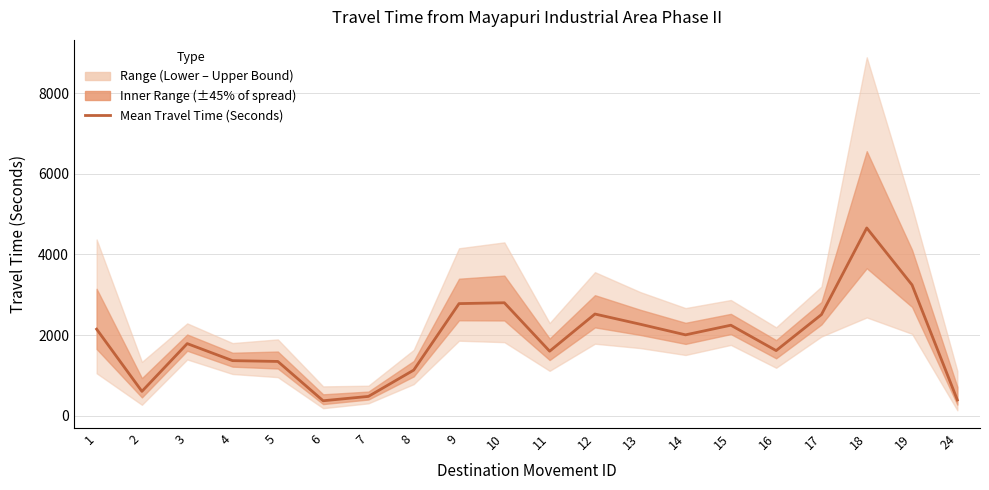

Where does the data first go above 2009?

1